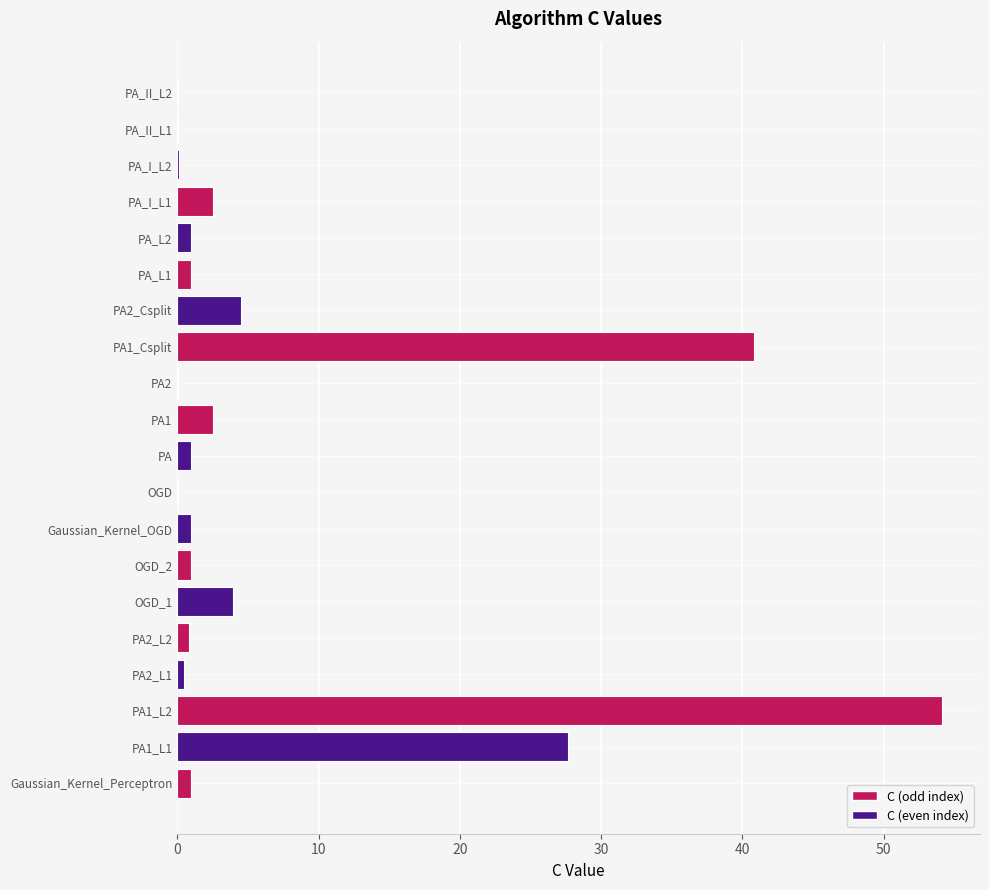

Where is the data nearest to the value 27?

PA1_L1